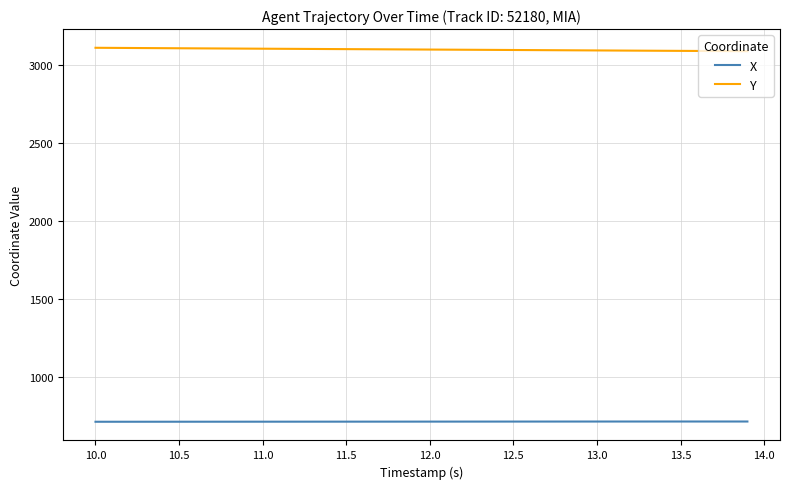

Rank the series by their maximum value, from lowest to highest.

X, Y